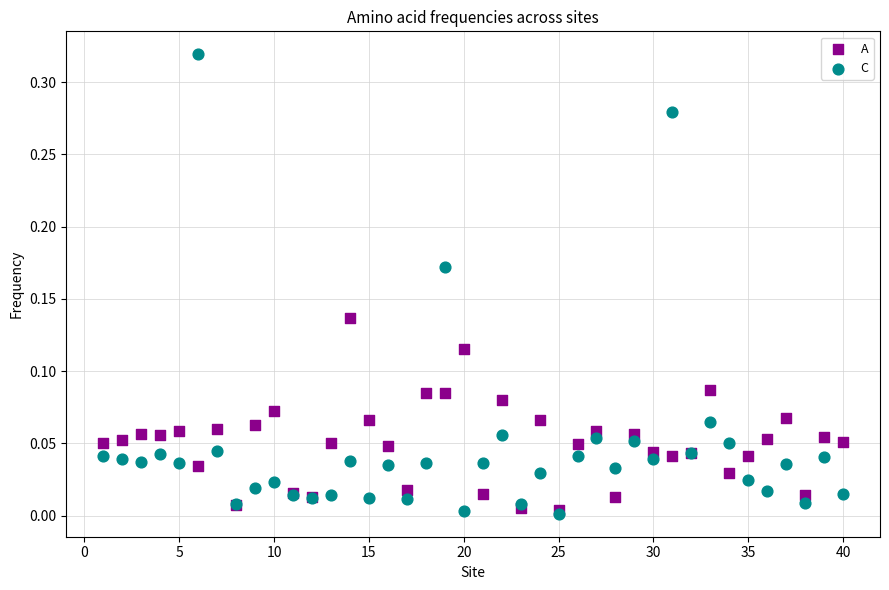

What are all the series names shown in the legend?

A, C